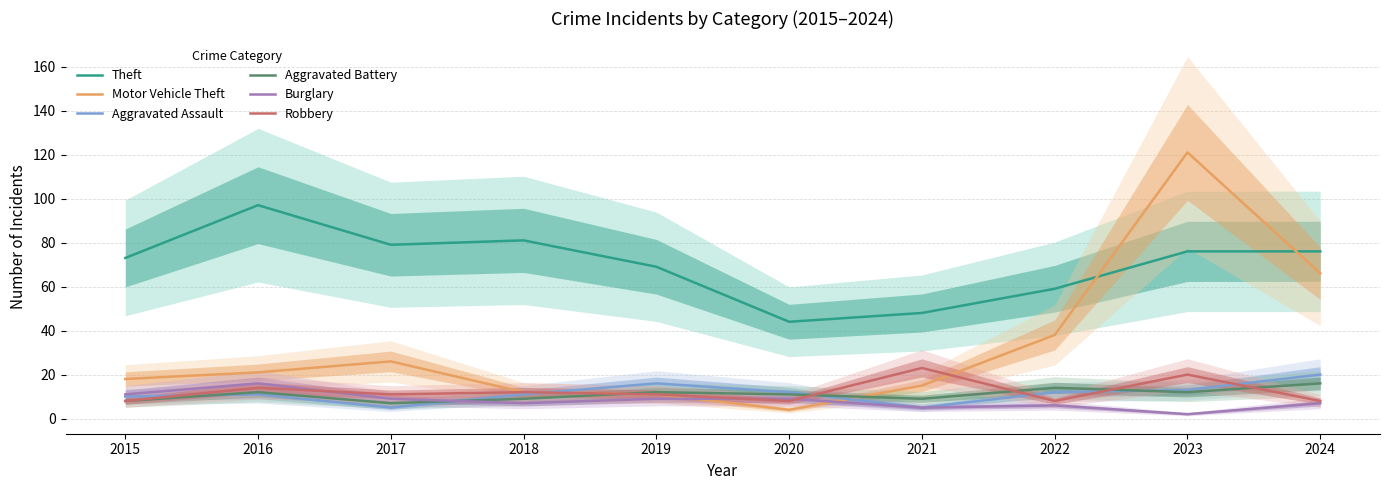

Which series changed the most between 2017 and 2024?

Motor Vehicle Theft